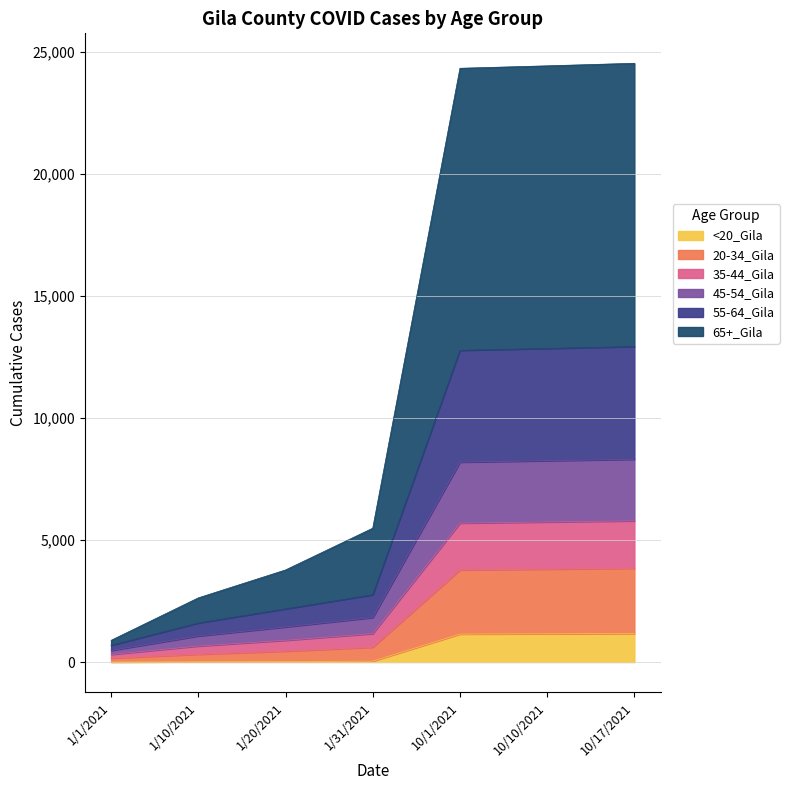

What is the label of the 1st point from the left?

1/1/2021